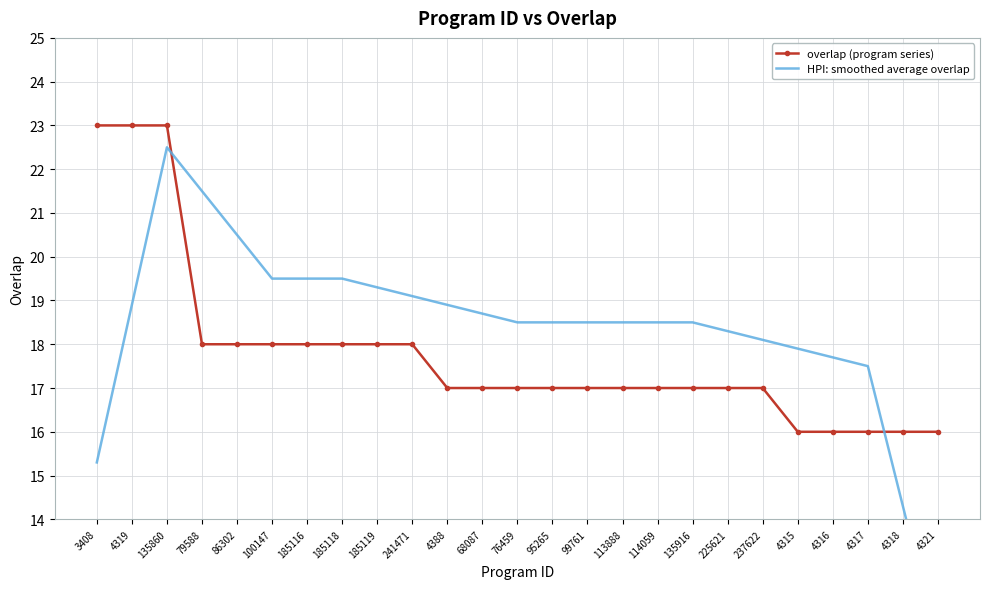

Reading right to left, what are all the values shown in this chart?

overlap (program series): 4321=16.0	4318=16.0	4317=16.0	4316=16.0	4315=16.0	237622=17.0	225621=17.0	135916=17.0	114059=17.0	113888=17.0	99761=17.0	95265=17.0	76459=17.0	68087=17.0	4388=17.0	241471=18.0	185119=18.0	185118=18.0	185116=18.0	100147=18.0	86302=18.0	79588=18.0	135860=23.0	4319=23.0	3408=23.0
HPI: smoothed average overlap: 4321=11.1	4318=14.3	4317=17.5	4316=17.7	4315=17.9	237622=18.1	225621=18.3	135916=18.5	114059=18.5	113888=18.5	99761=18.5	95265=18.5	76459=18.5	68087=18.7	4388=18.9	241471=19.1	185119=19.3	185118=19.5	185116=19.5	100147=19.5	86302=20.5	79588=21.5	135860=22.5	4319=18.9	3408=15.3